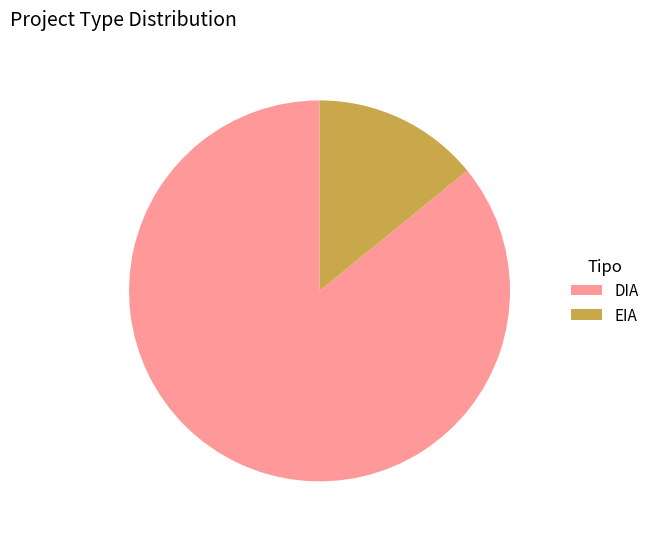

What is the majority slice?

DIA